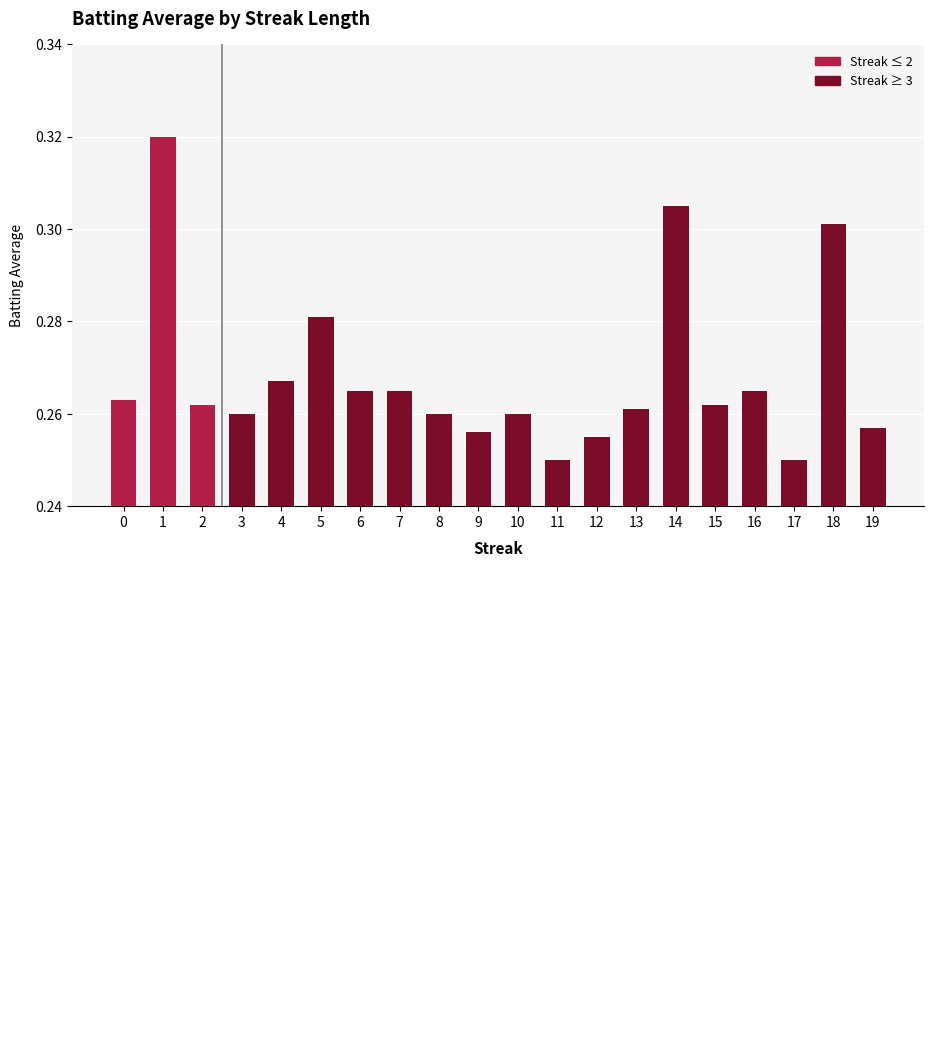

Rank the categories by value from highest to lowest.

1, 14, 18, 5, 4, 6, 7, 16, 0, 2, 15, 13, 3, 8, 10, 19, 9, 12, 11, 17